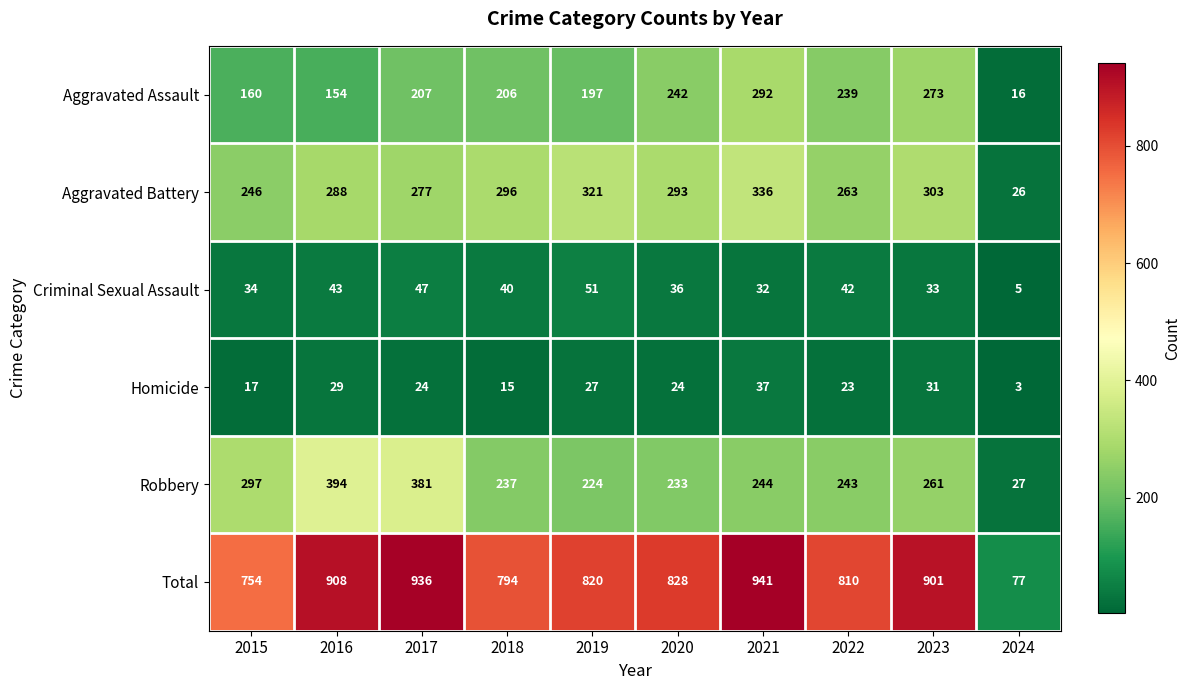

What is the difference between the maximum and minimum values in the Aggravated Battery series?

310